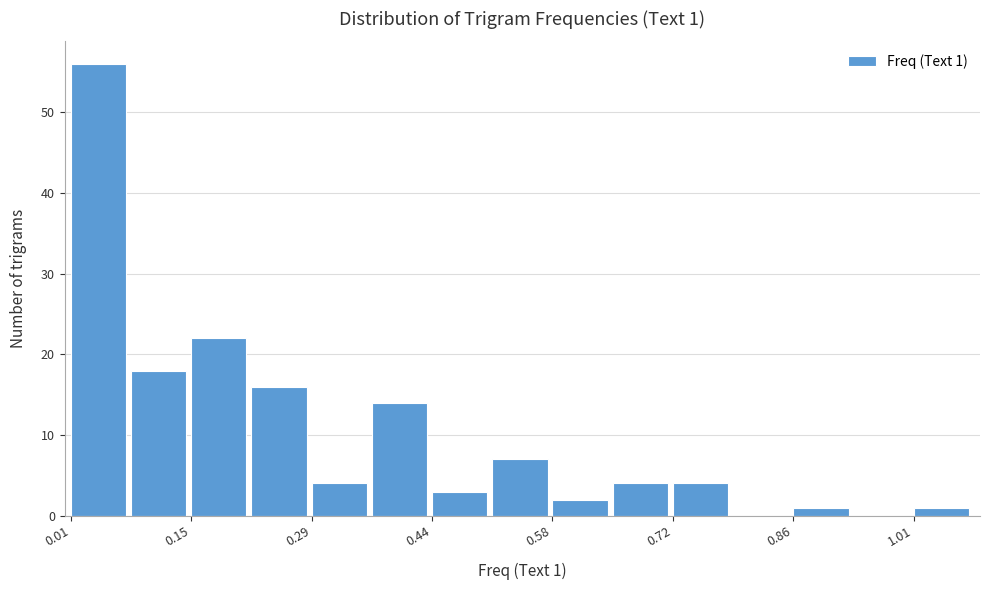

Read against the x-axis, roughly where is the centre of the tallest bar?

0.04